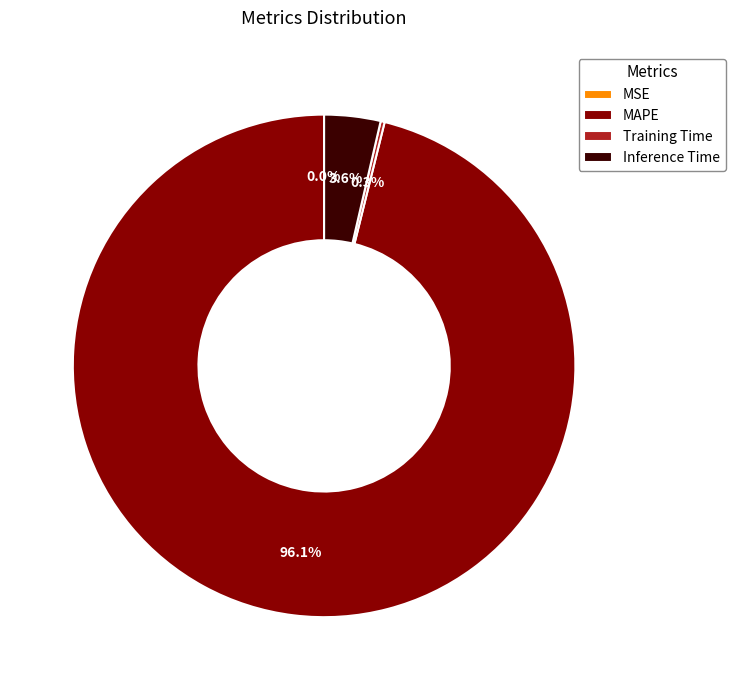

What percentage is the MAPE slice, to the nearest percent?

96%